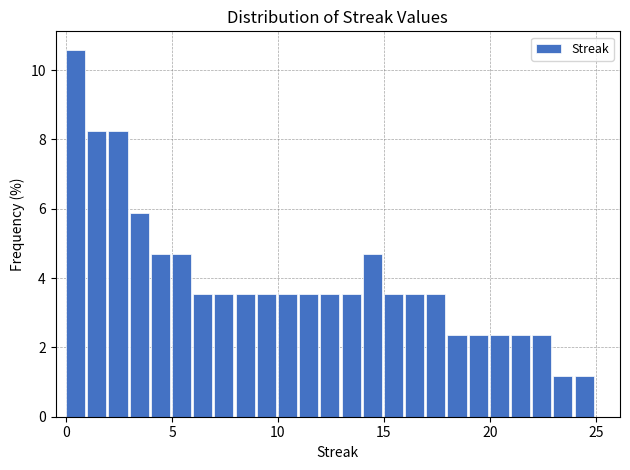

Read against the x-axis, roughly where is the centre of the tallest bar?

0.5